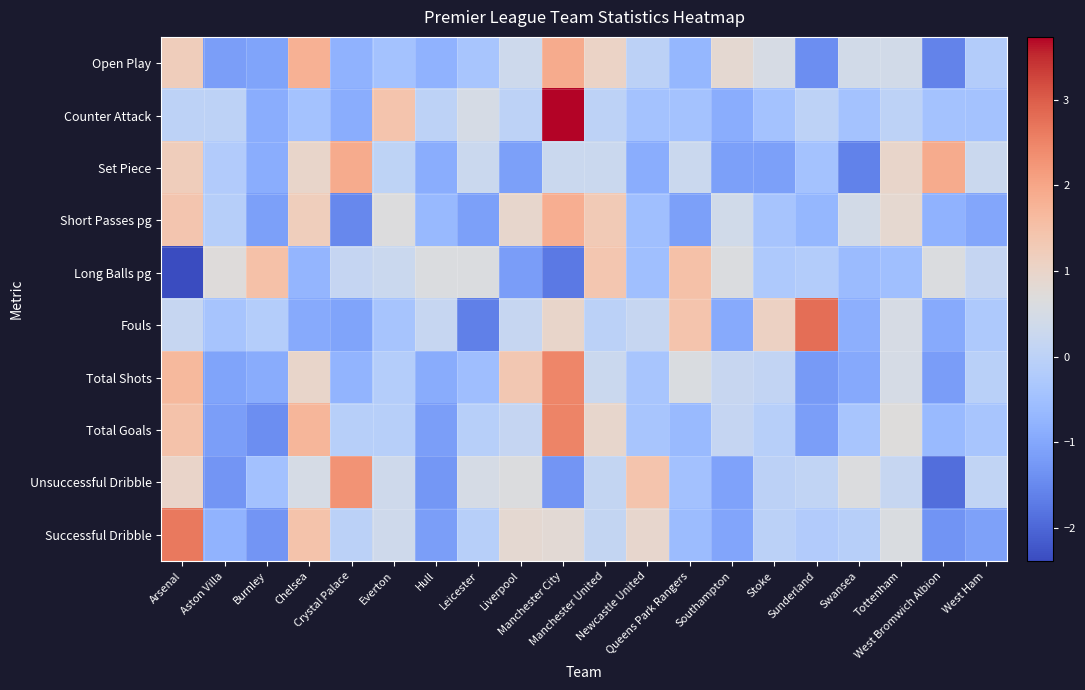

Which label corresponds to the largest value in the chart?

Manchester City